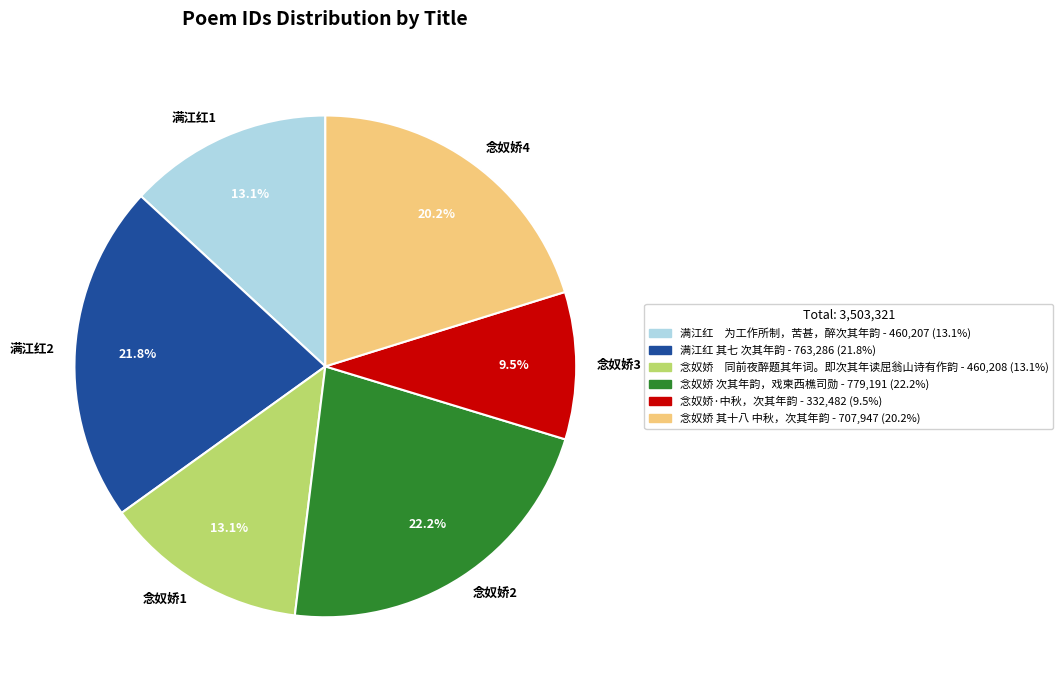

Which category has the smallest portion of the pie?

念奴娇3